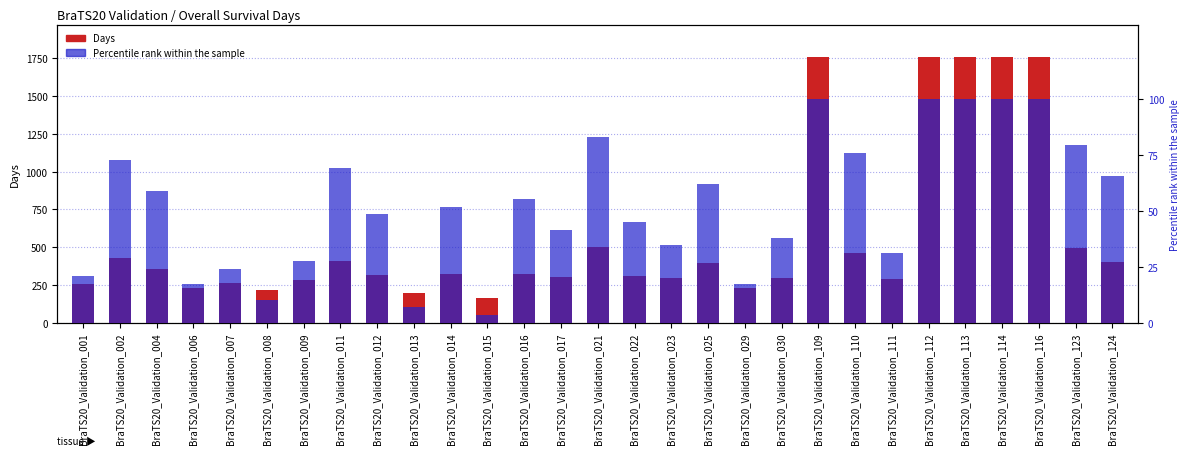

How many values in the Days series exceed 320?

14